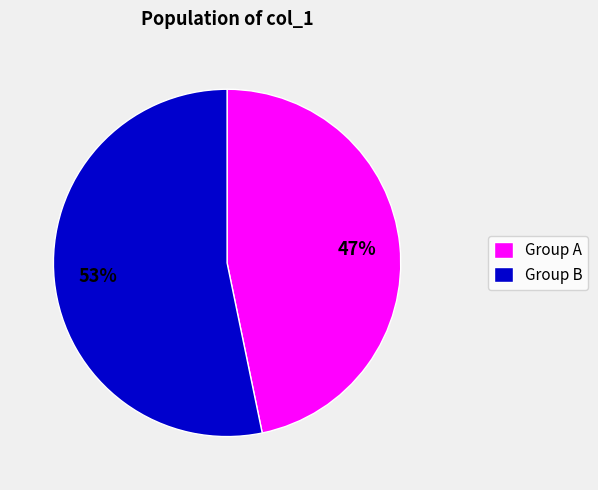

Combined, do Group B and Group A account for over 50%?

Yes